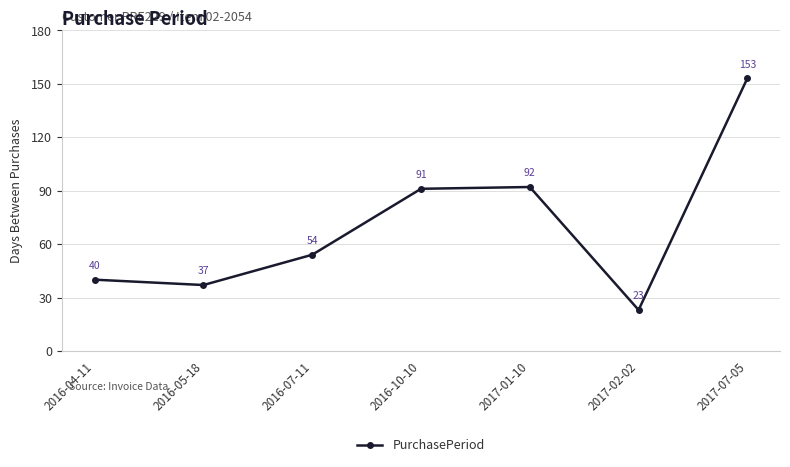

Reading left to right, extract all data points from this chart.

2016-04-11=40	2016-05-18=37	2016-07-11=54	2016-10-10=91	2017-01-10=92	2017-02-02=23	2017-07-05=153